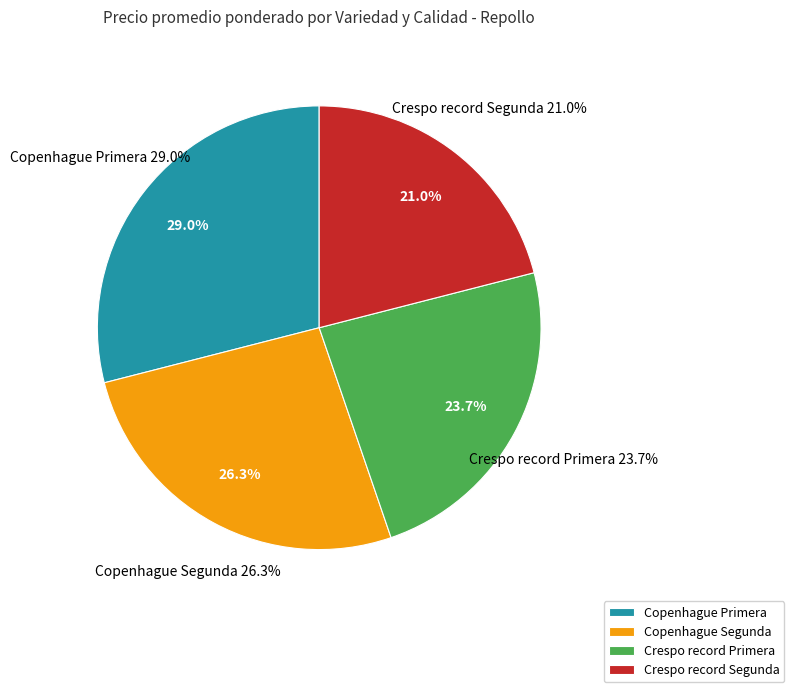

Do Copenhague Segunda and Crespo record Primera together represent more than half of the pie?

No